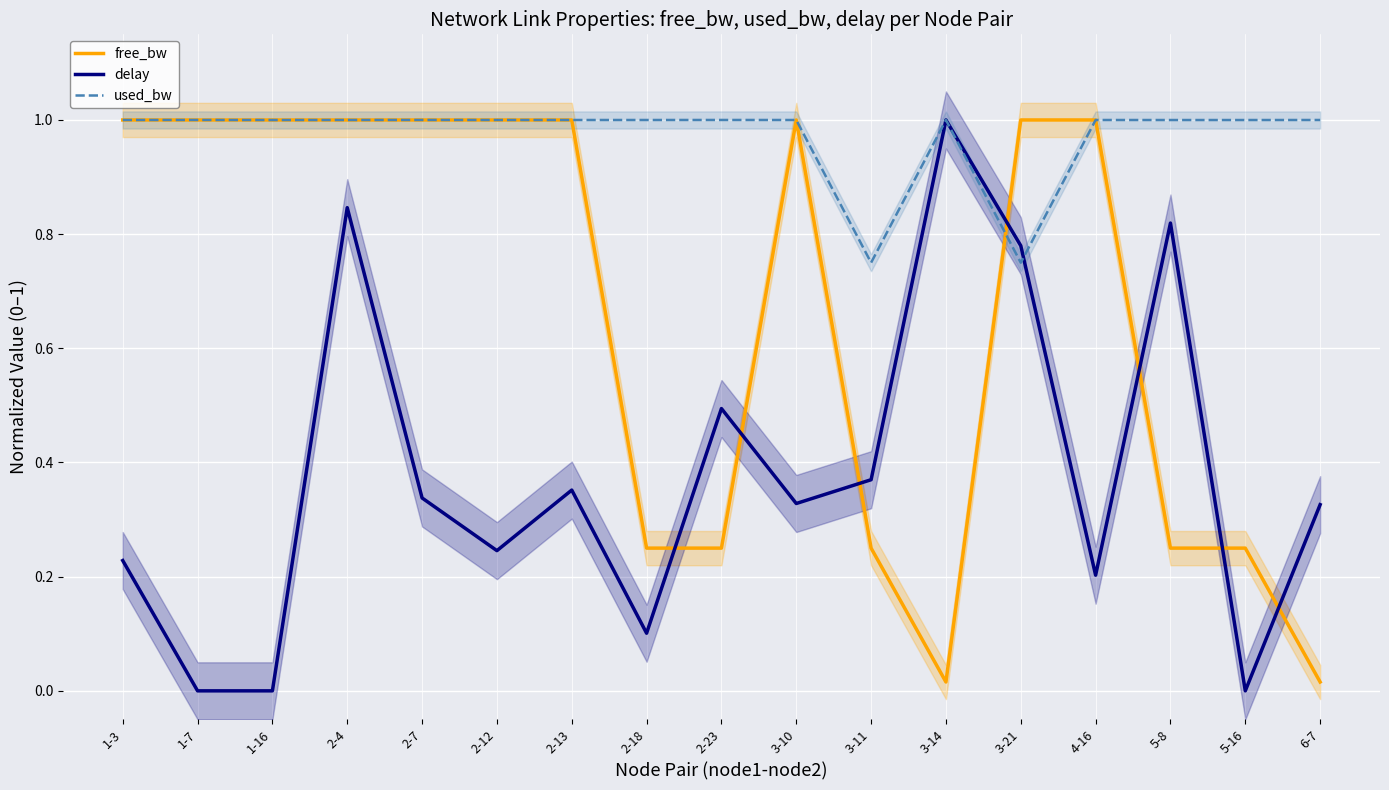

At which label is free_bw closest to 0?

3-14